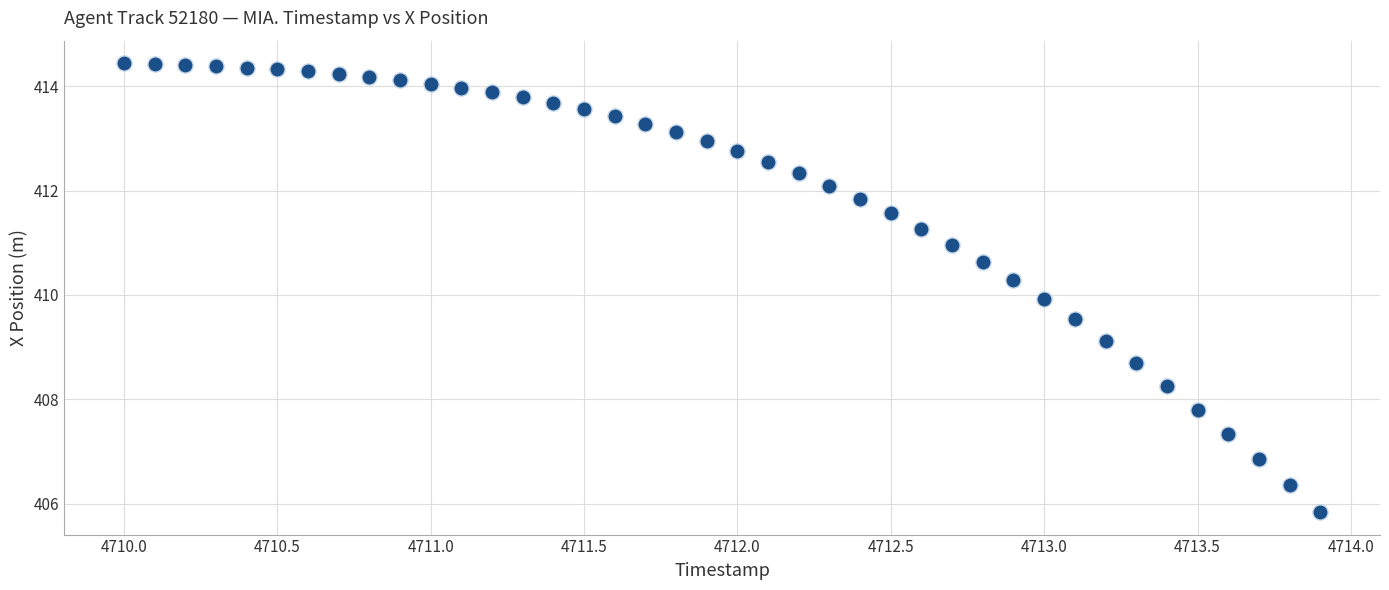

What is the range of Y values (max minus min)?

8.6